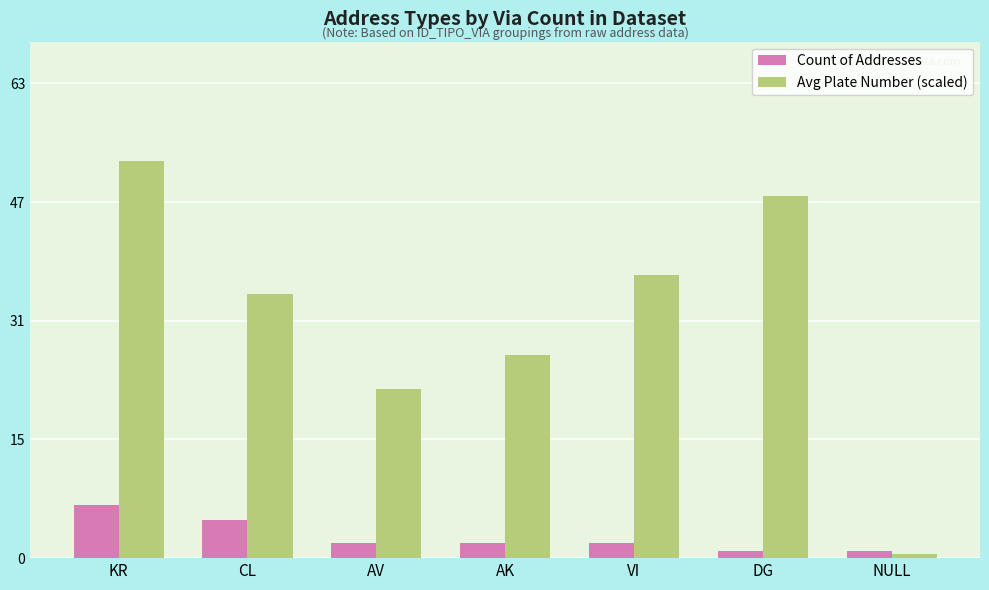

What are all the series names shown in the legend?

Count of Addresses, Avg Plate Number (scaled)